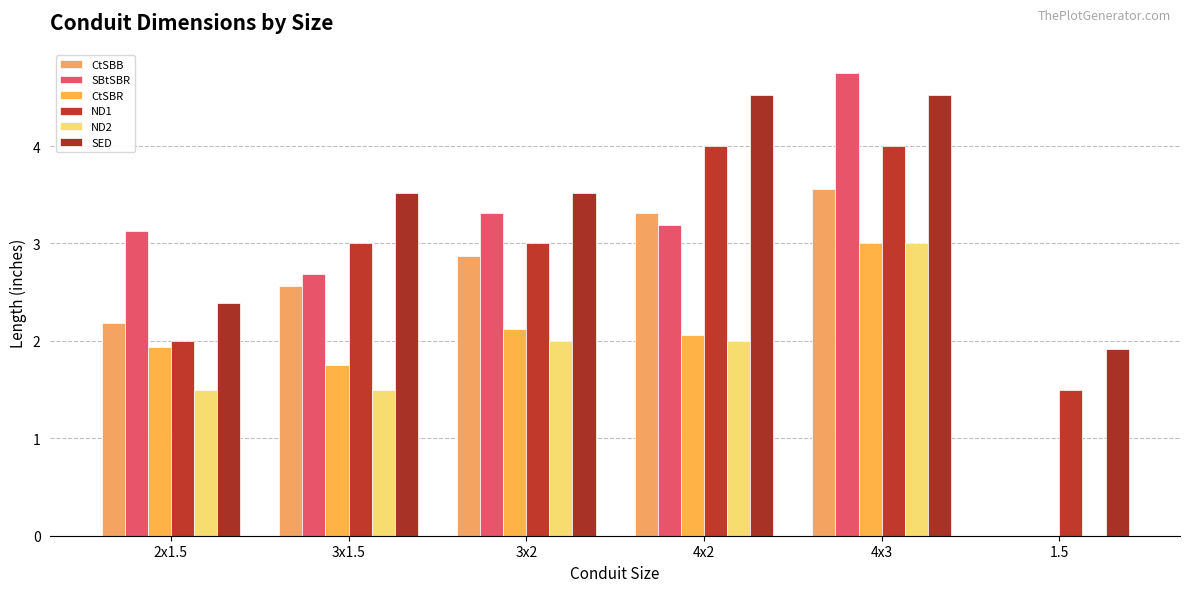

At which label does CtSBR first exceed 2?

3x2